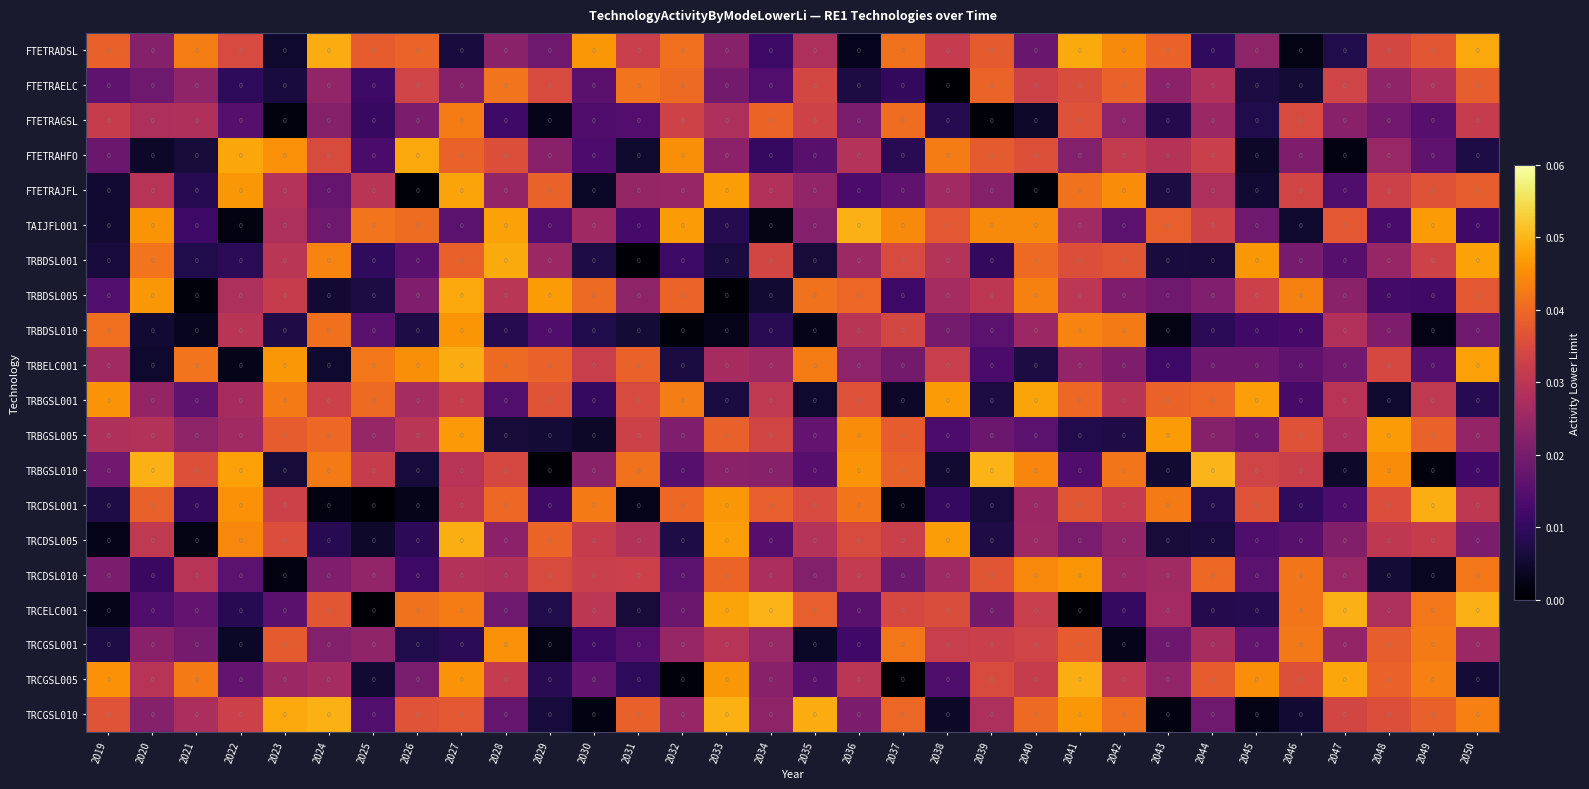

Which series has the largest range (max minus min)?

TRBGSL010